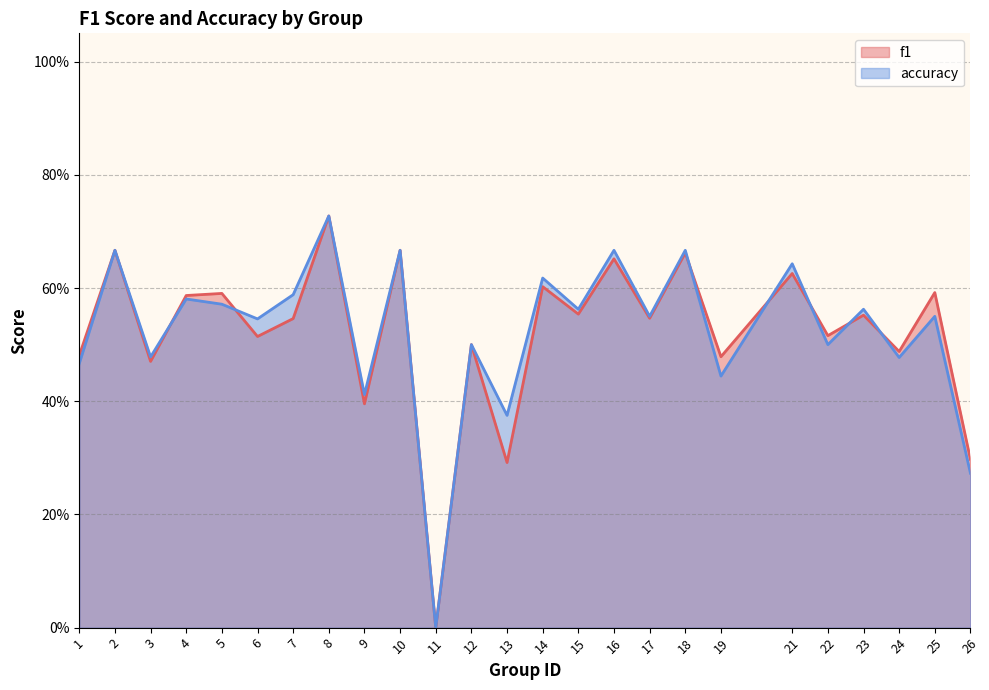

Reading left to right, transcribe all the data shown in this chart.

f1: 0.5	0.7	0.5	0.6	0.6	0.5	0.5	0.7	0.4	0.7	0.0	0.5	0.3	0.6	0.6	0.7	0.5	0.7	0.5	0.6	0.5	0.6	0.5	0.6	0.3
accuracy: 0.5	0.7	0.5	0.6	0.6	0.5	0.6	0.7	0.4	0.7	0.0	0.5	0.4	0.6	0.6	0.7	0.6	0.7	0.4	0.6	0.5	0.6	0.5	0.6	0.3